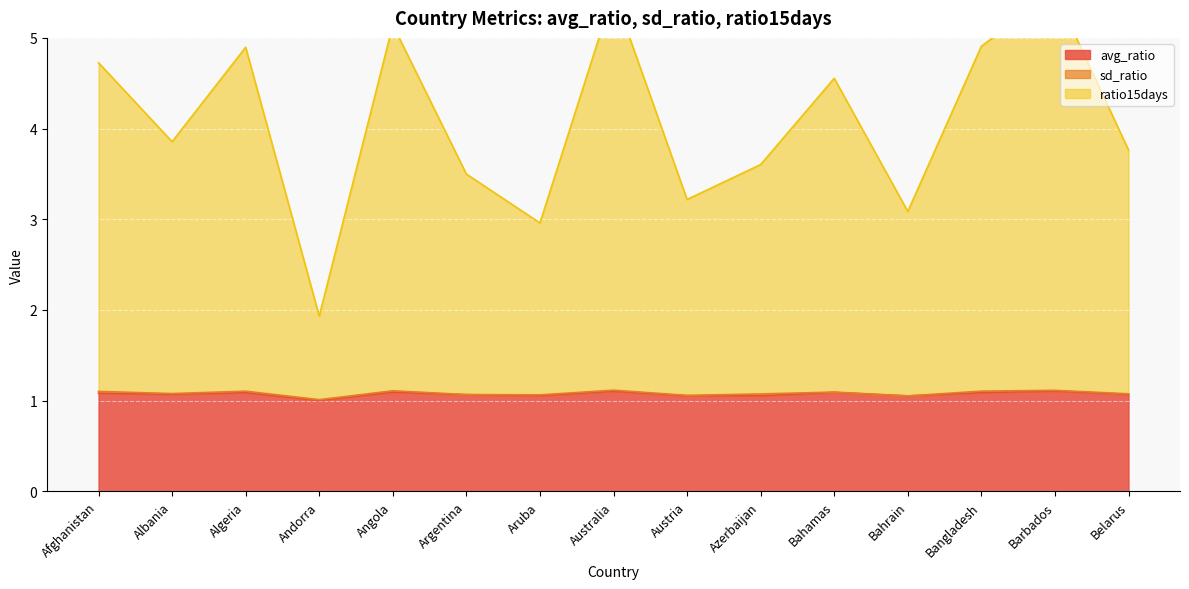

List the labels in order of avg_ratio value, smallest first.

Andorra, Bahrain, Austria, Aruba, Azerbaijan, Argentina, Belarus, Albania, Afghanistan, Algeria, Bangladesh, Bahamas, Angola, Australia, Barbados